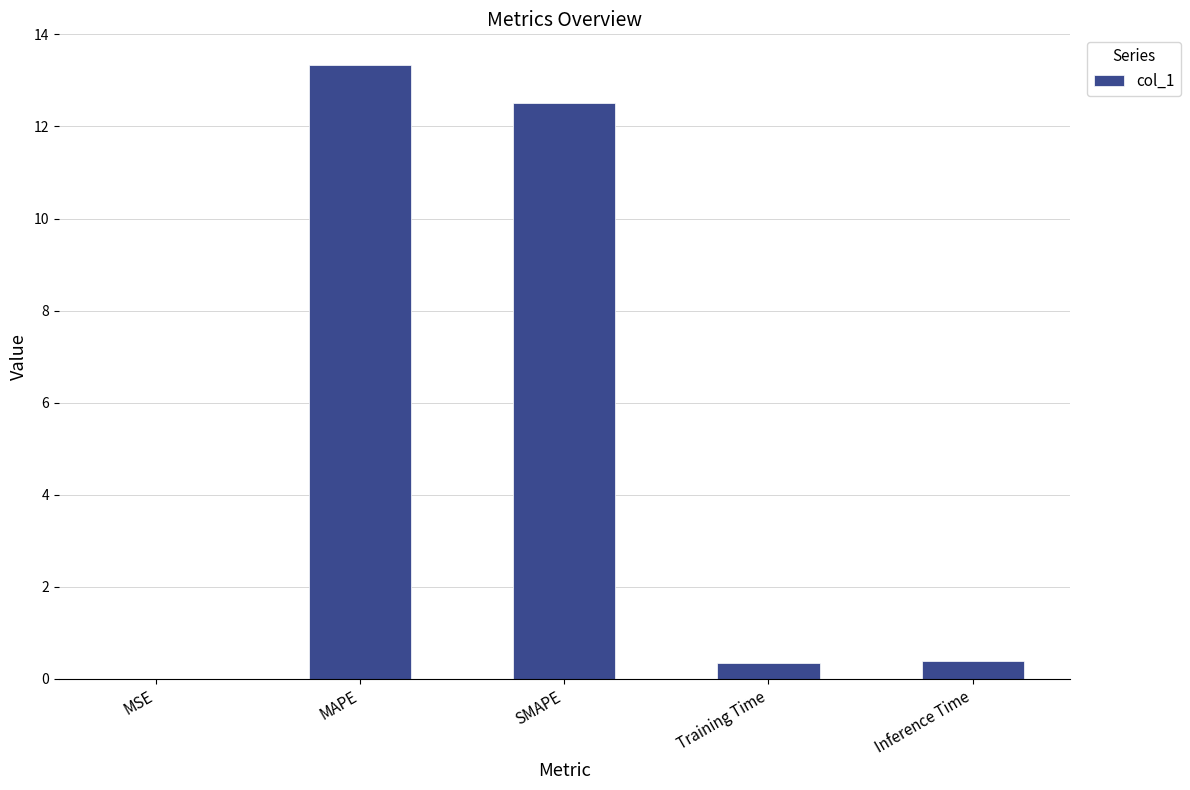

What is the greatest value displayed?

13.3